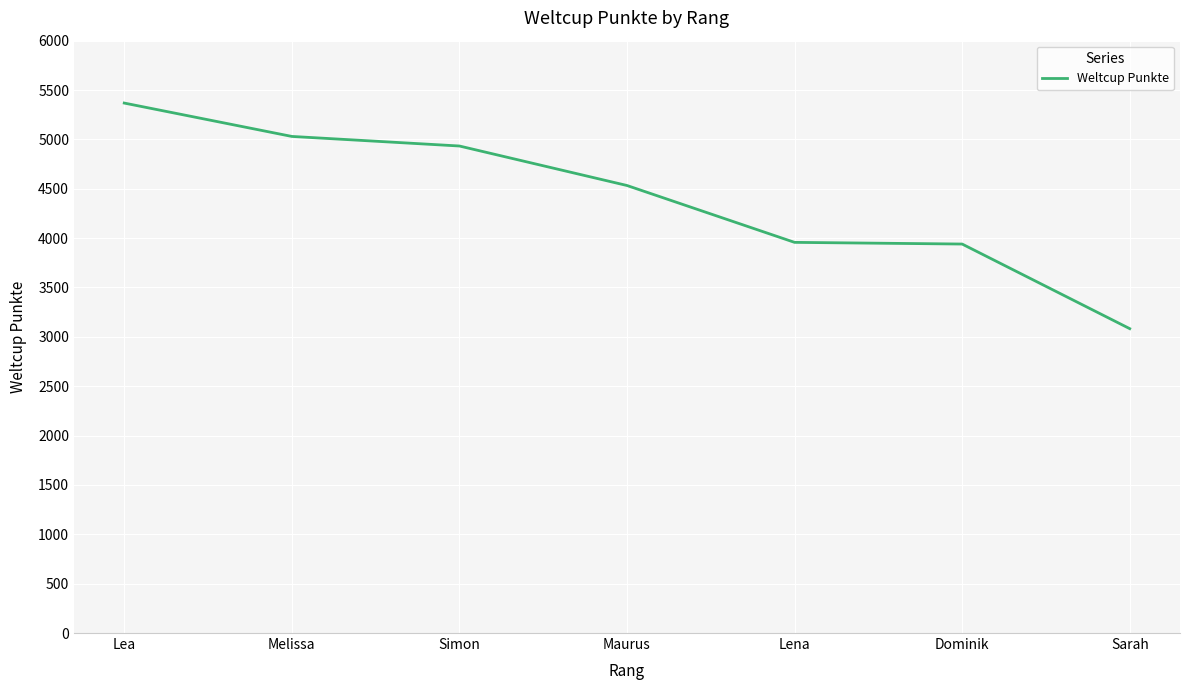

What is the smallest value displayed?

3083